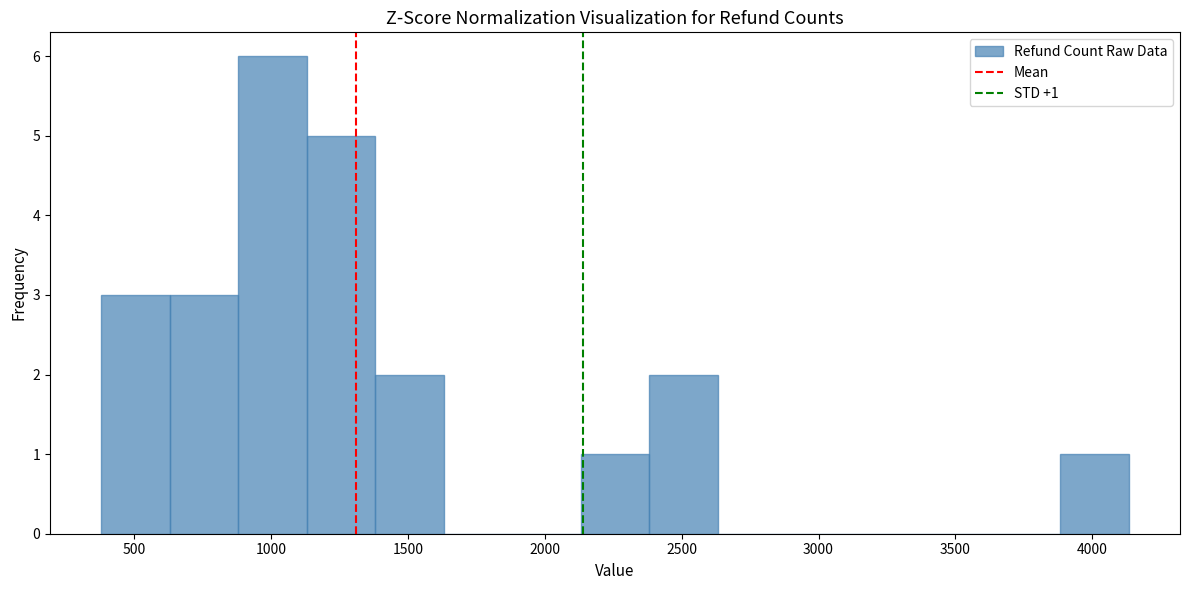

Over which range of the x-axis is the bar tallest?

900 to 1150